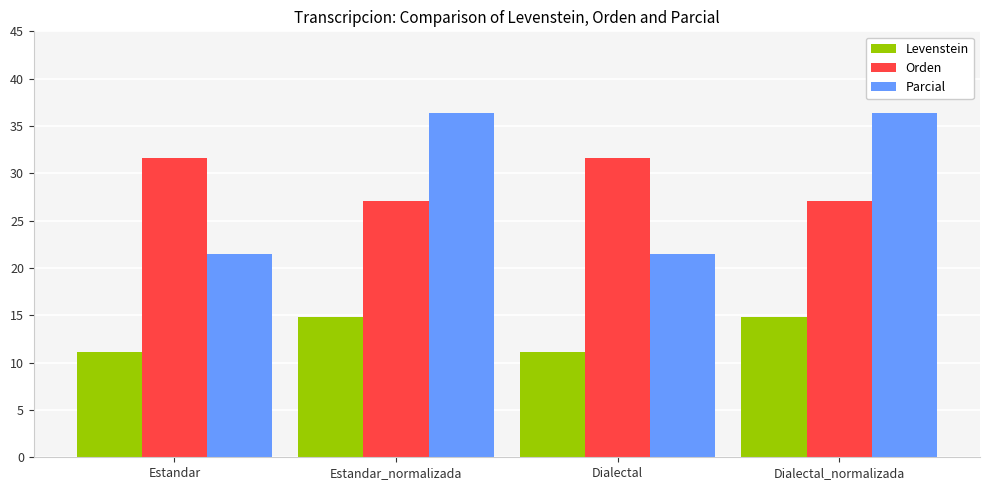

What is the minimum value for Levenstein?

11.1